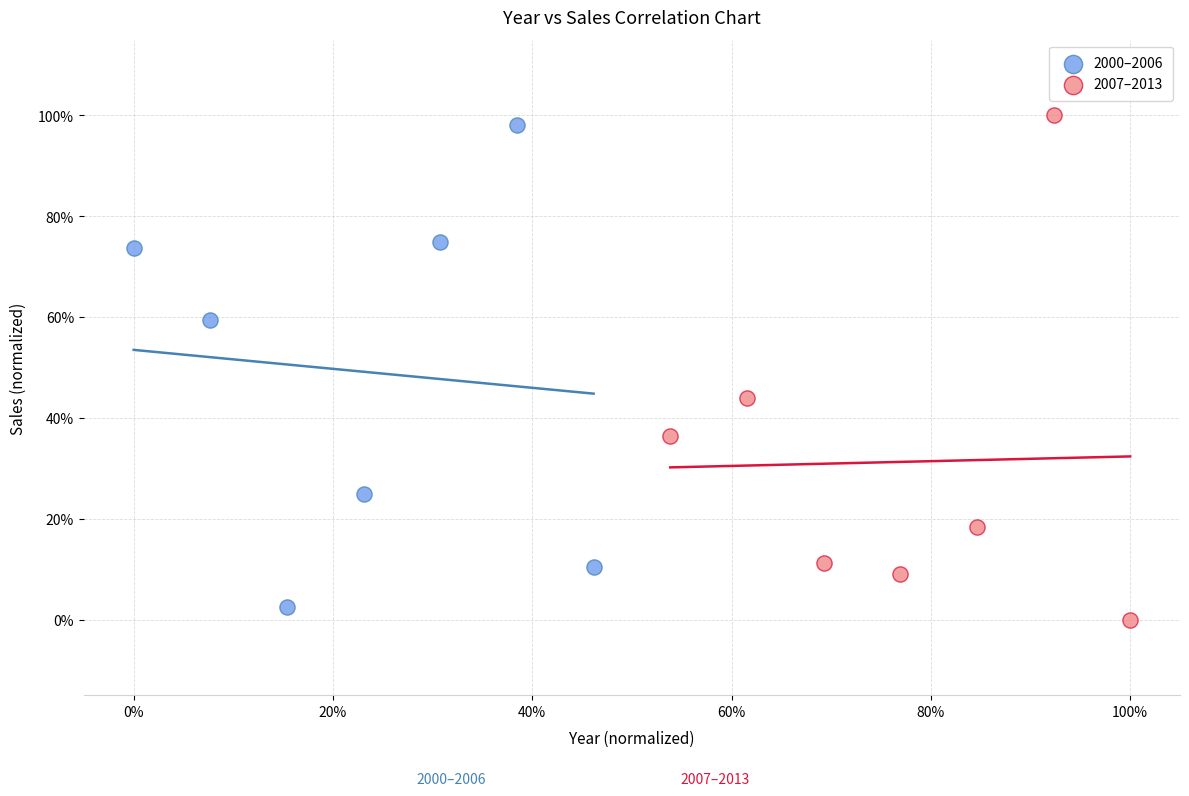

What are all the series names shown in the legend?

2000–2006, 2007–2013